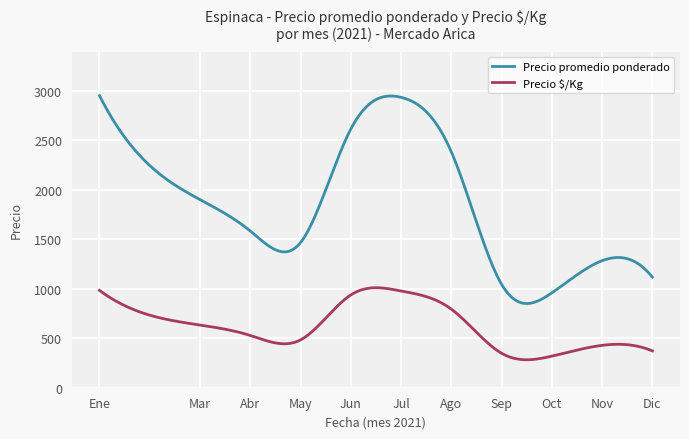

Rank the series by their average value, from highest to lowest.

Precio promedio ponderado, Precio $/Kg